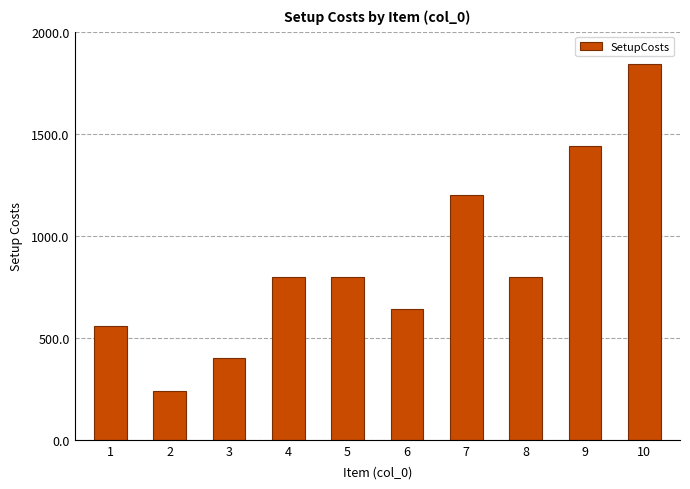

How many bars are there in total?

10